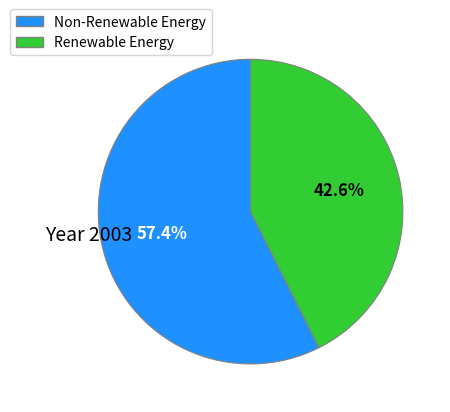

Is there any slice that represents more than half of the pie?

Yes